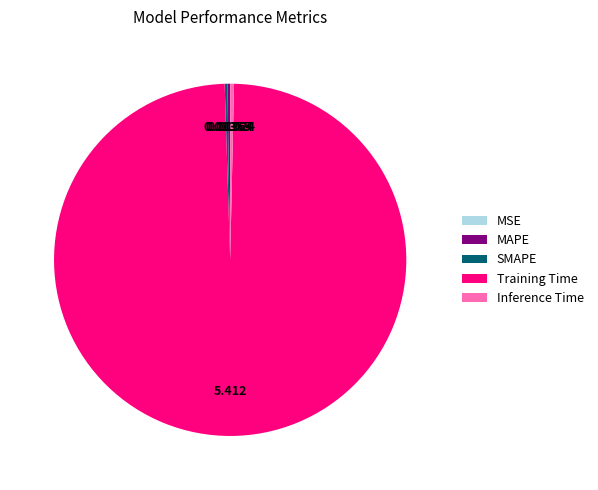

What is the largest slice in the pie chart?

Training Time